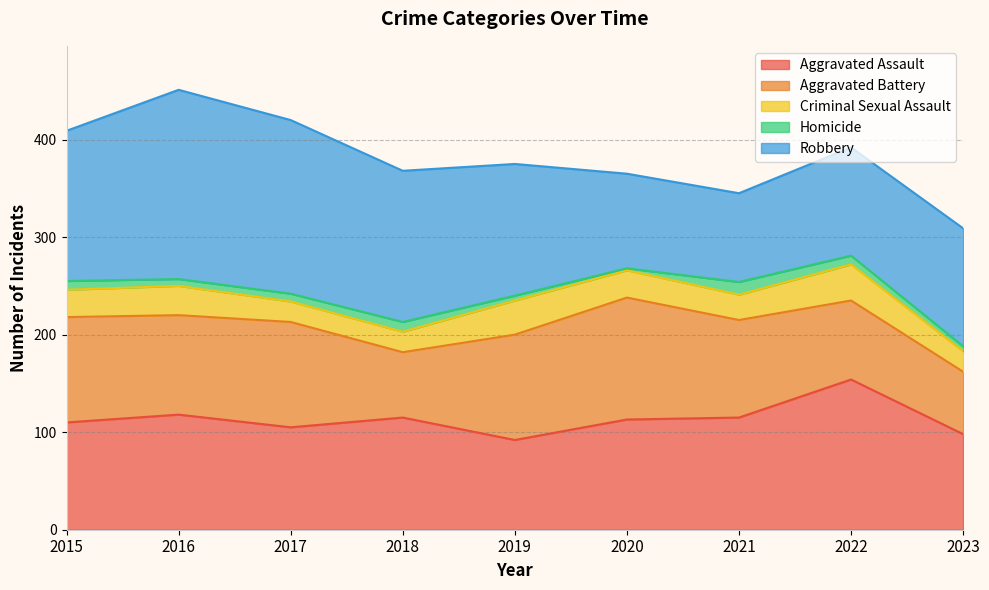

At which label does Robbery first exceed 135?

2015